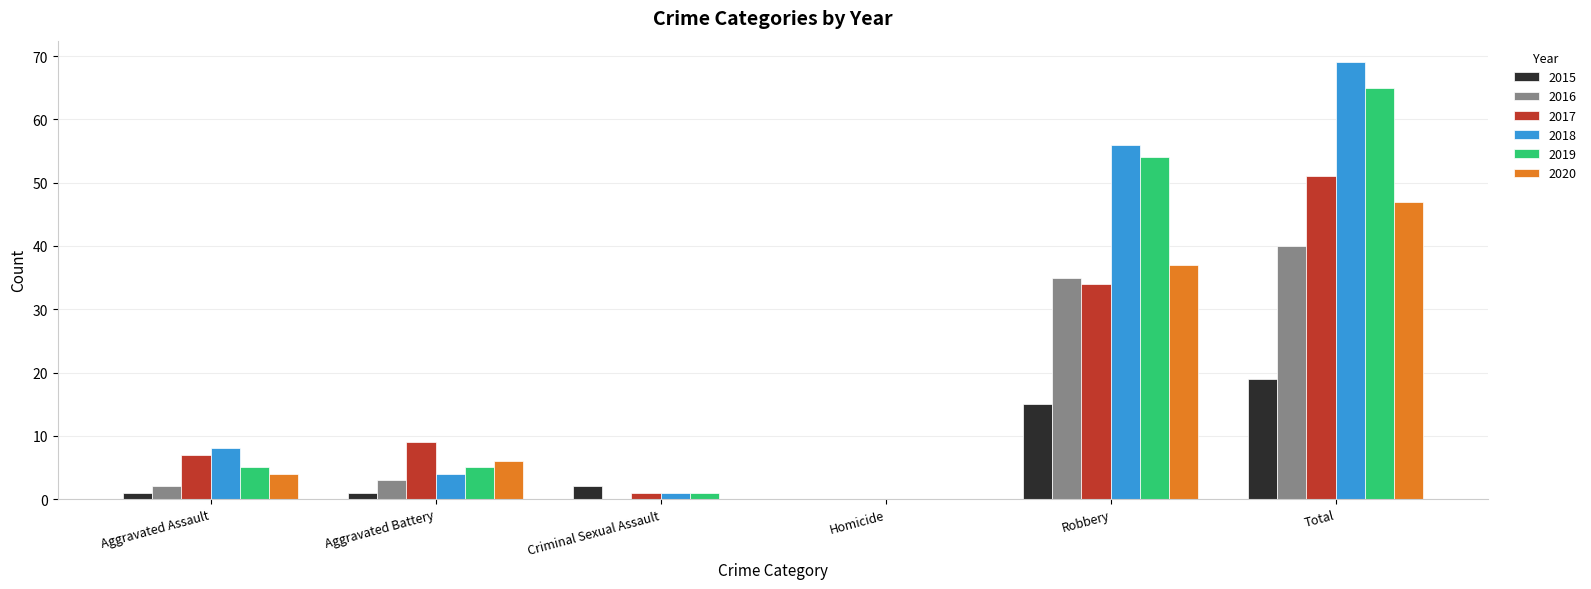

Where is 2019 nearest to the value 32?

Robbery